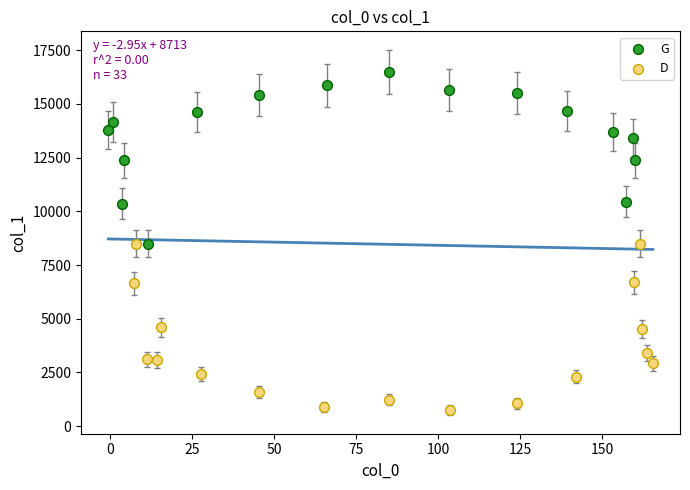

Which series reaches the minimum Y coordinate?

D